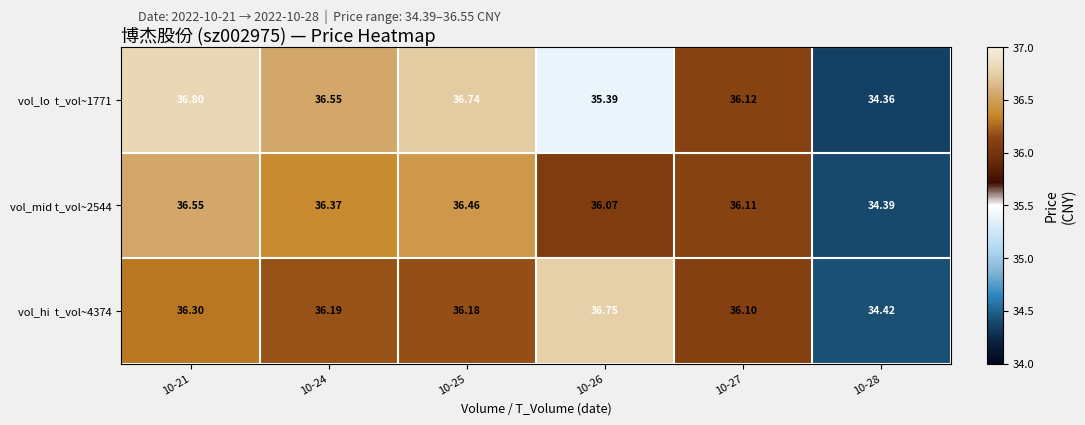

How many categories are shown in the chart?

6